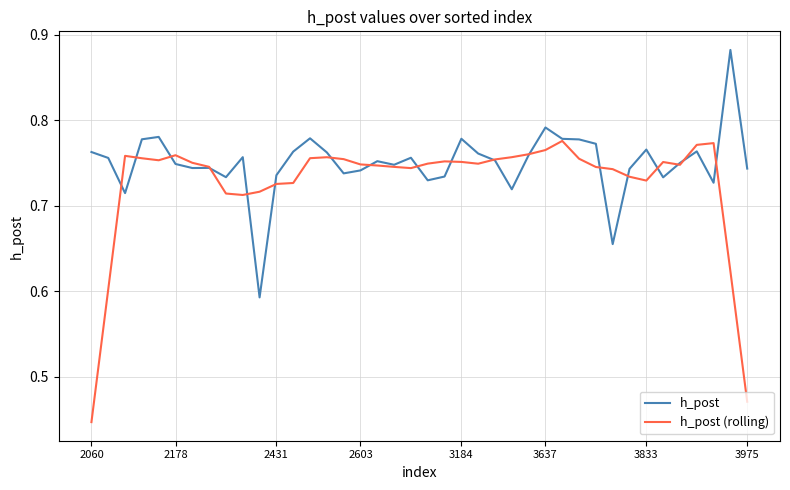

List the series in order of their peak value, lowest first.

h_post (rolling), h_post